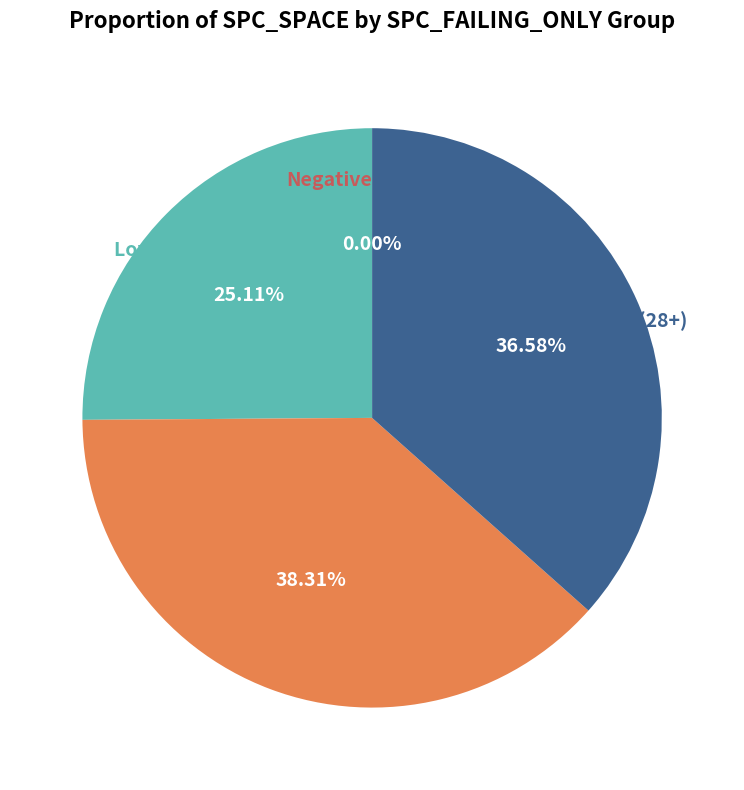

Is it true that 23 is 1% of the pie?

False